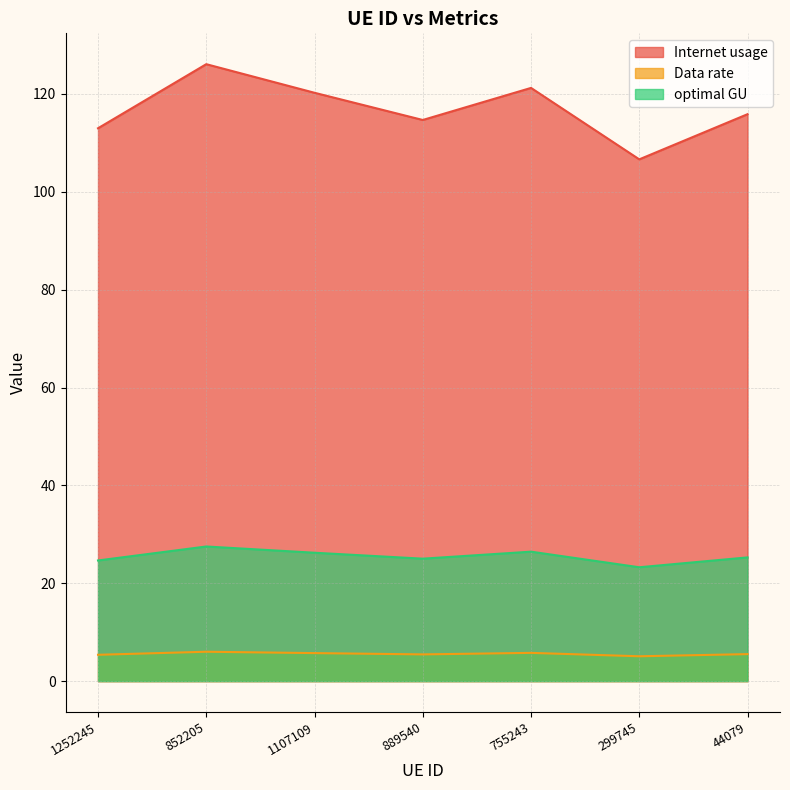

Where does the Data rate series first go above 25?

852205